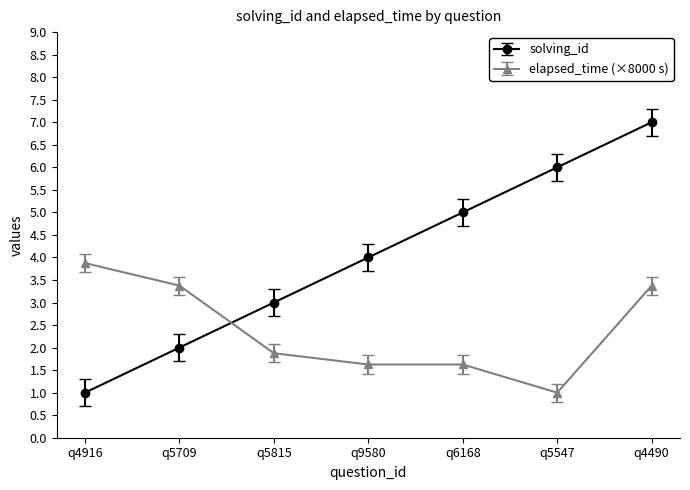

What is the label of the 5th point from the left?

q6168